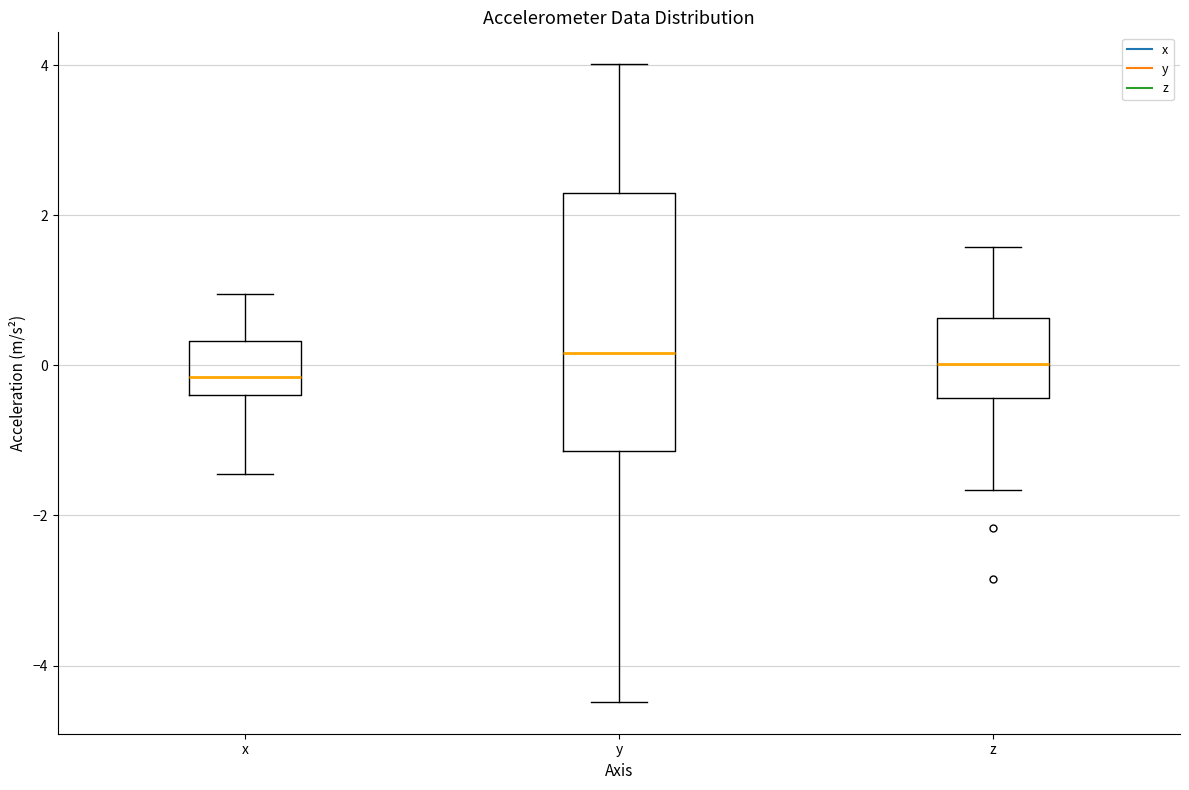

Comparing the boxes themselves (not the whiskers), which one is the tallest?

y